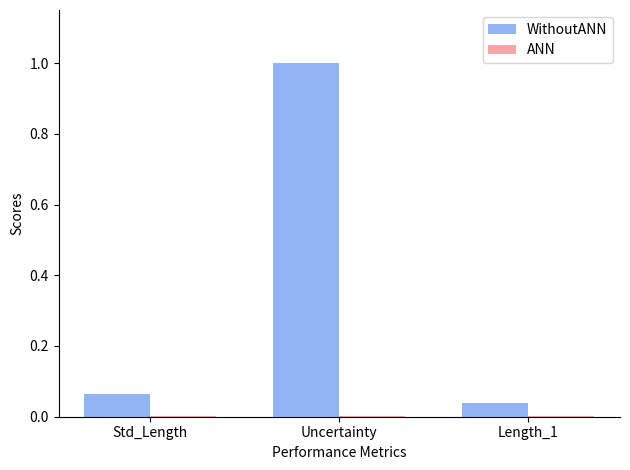

What is the maximum value shown in the chart?

1.0